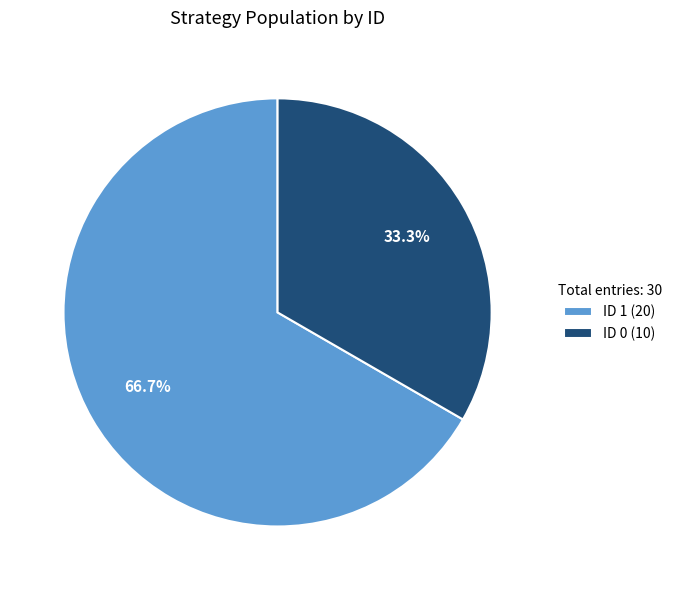

What is the total percentage of ID 1 (20) and ID 0 (10)?

100.0%